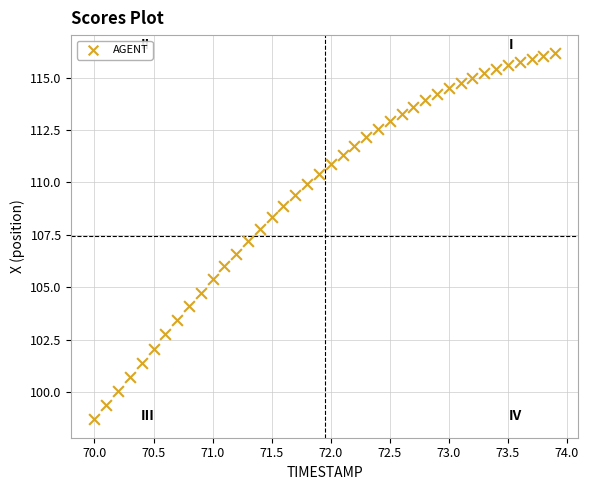

What is the range of Y values (max minus min)?

17.4